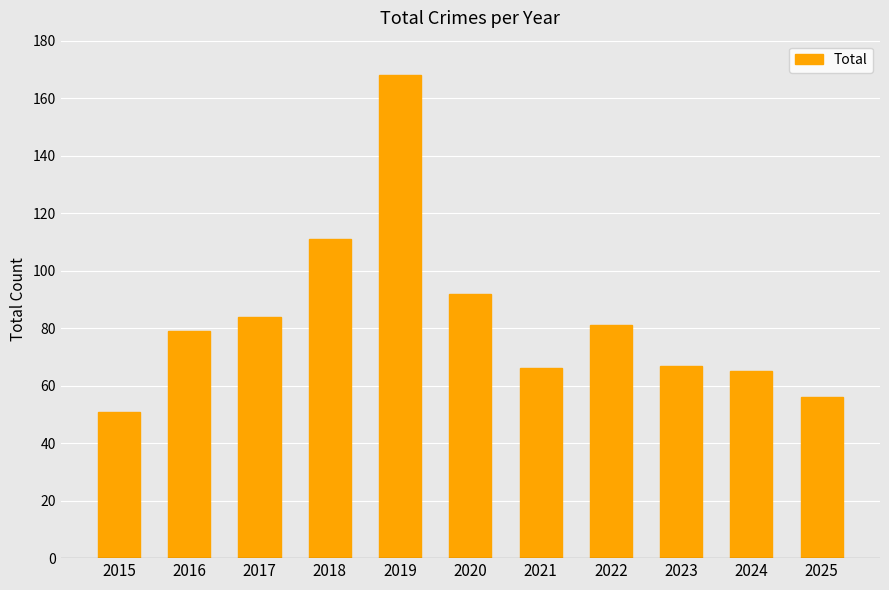

Are the bars horizontal?

No